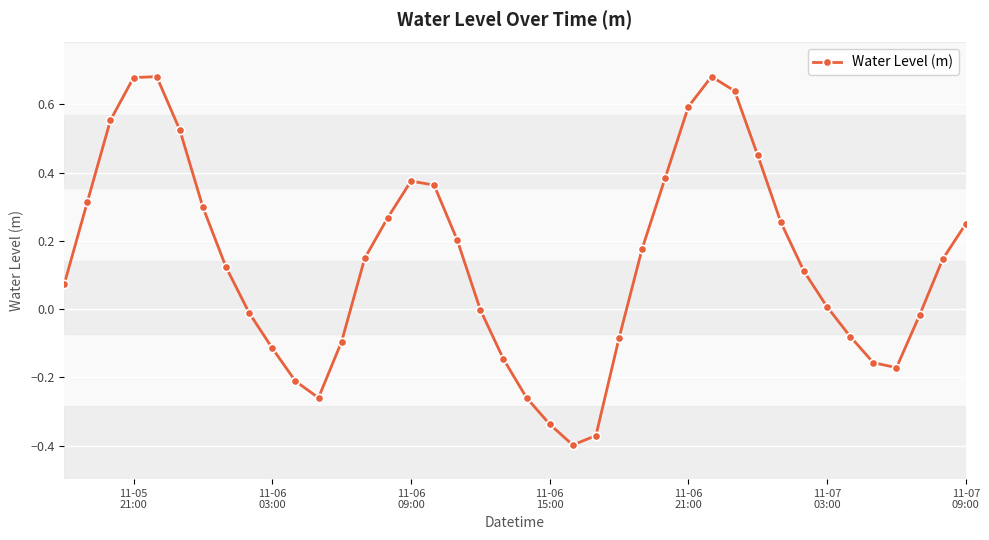

What is the difference between the maximum and minimum values?

1.1